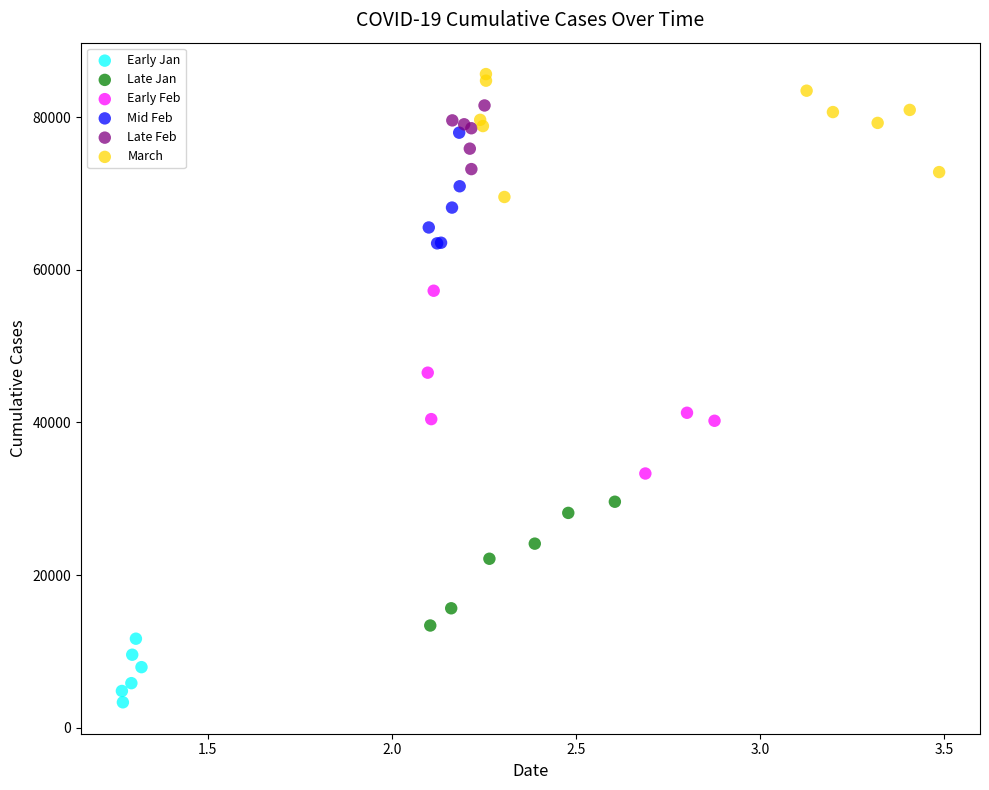

Which series has the widest spread of Y values?

Early Feb